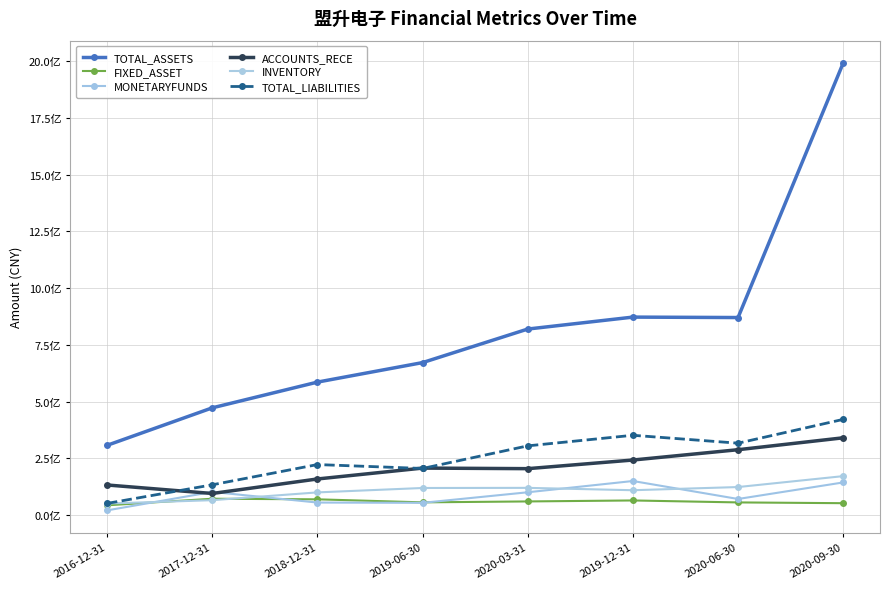

Does the chart have visible grid lines?

Yes